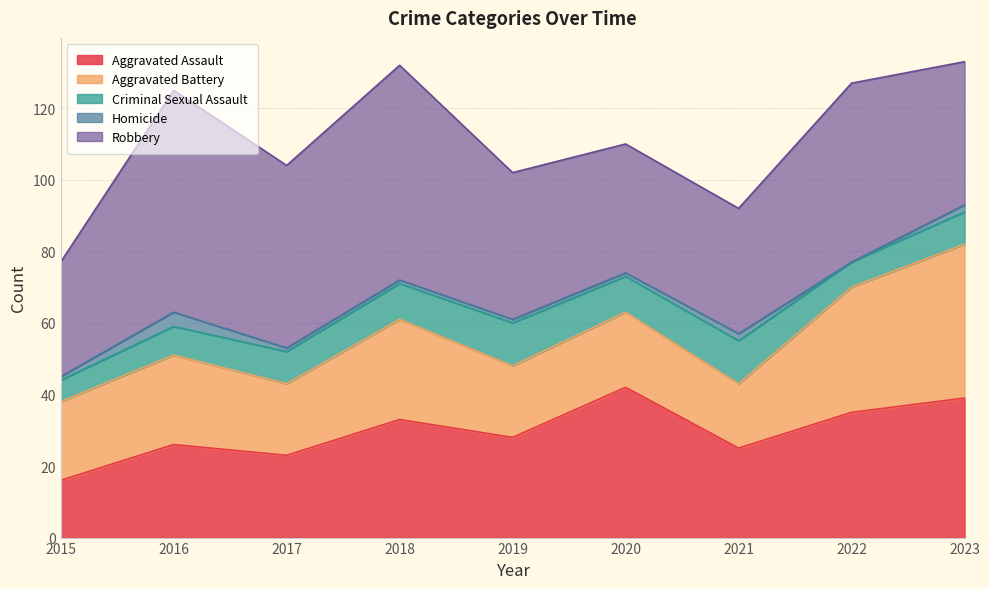

Which series has the widest spread of values?

Robbery